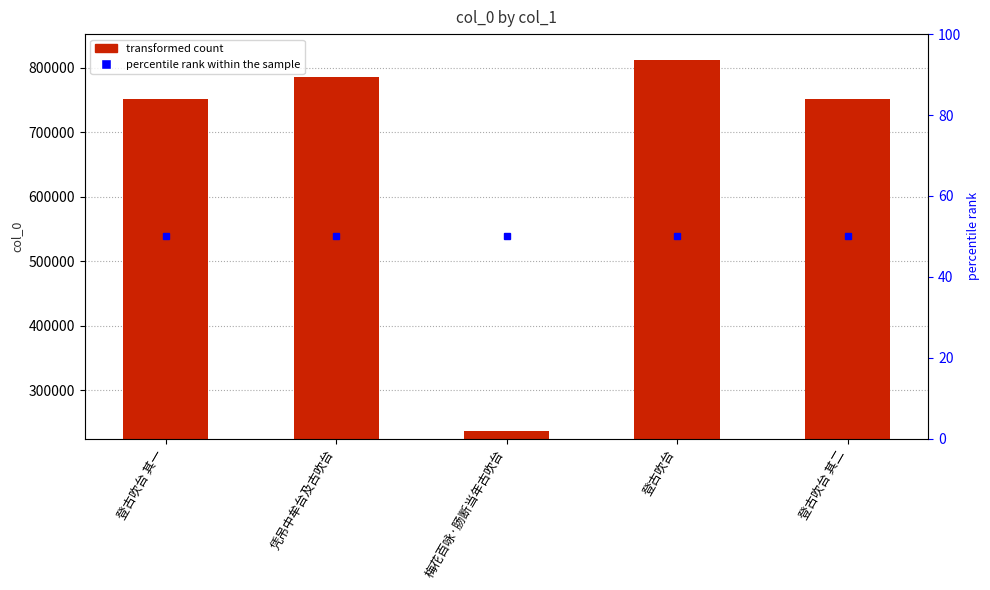

Which has a higher value, 登古吹台 or 凭吊中牟台及古吹台?

登古吹台